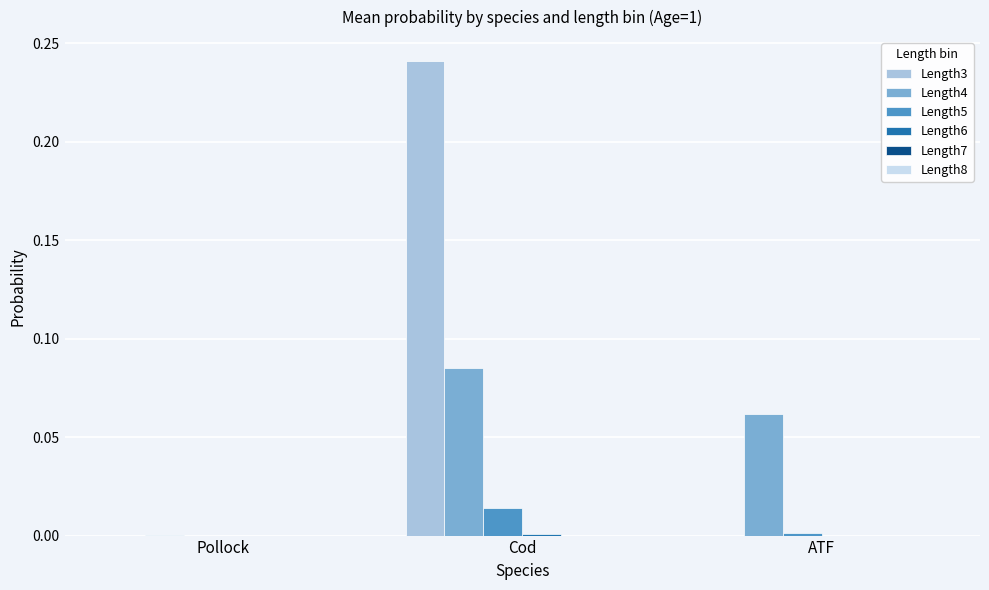

Are the bars horizontal?

No